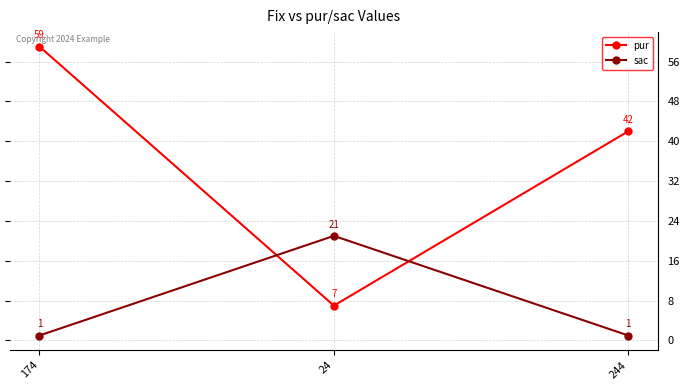

Which series changed the most between 174 and 24?

pur